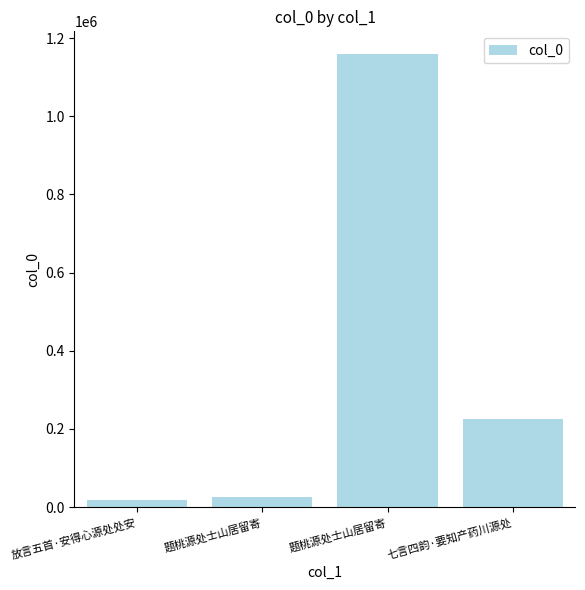

What is the label of the 1st bar from the right?

七言四韵·要知产药川源处